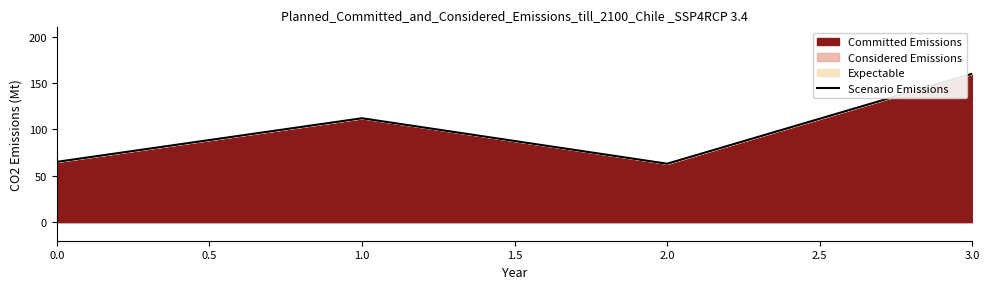

What is the difference between the values at 0.0 and 1.0?

47